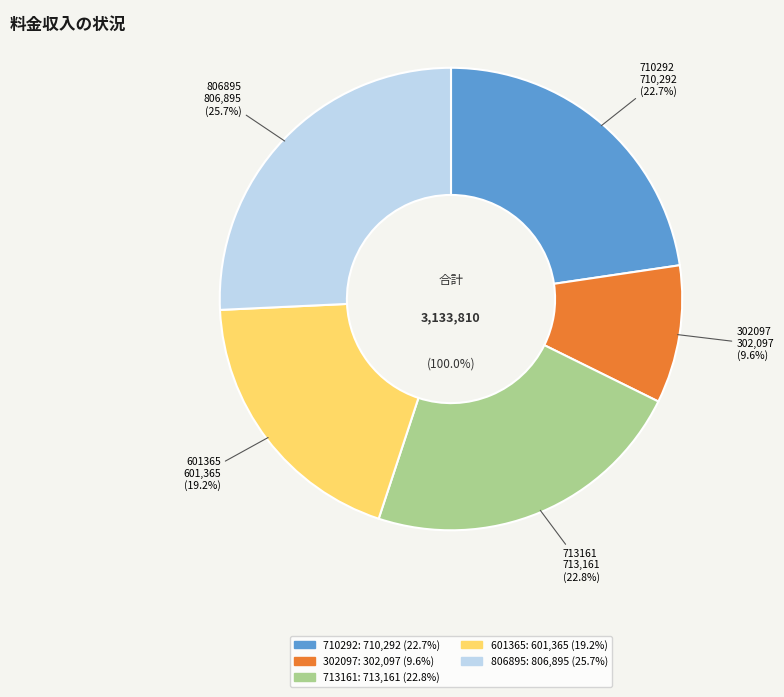

Does any single category account for the majority?

No